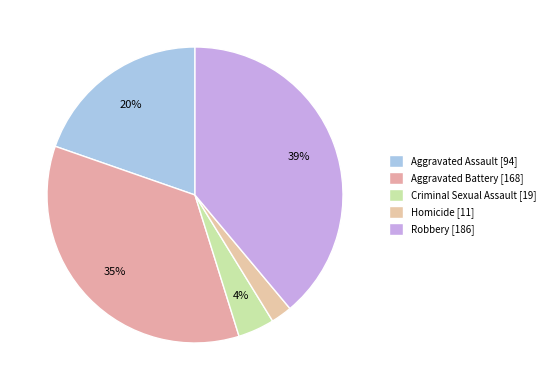

Count the number of slices in the pie.

5